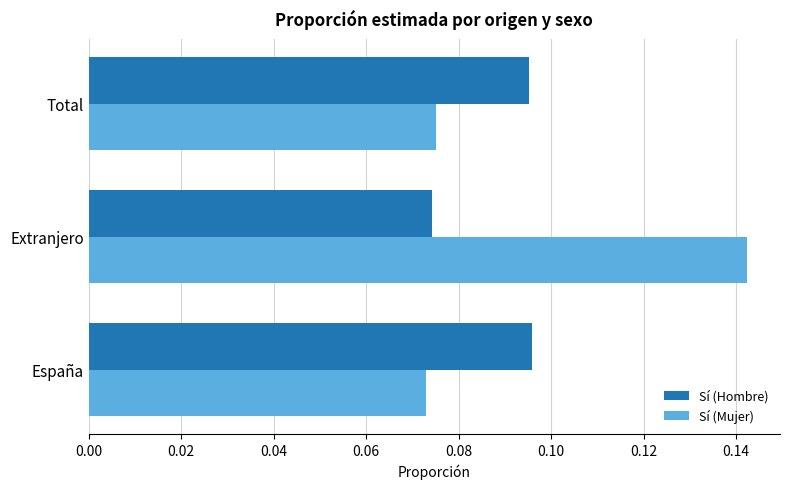

What is the sum of all Sí (Hombre) values?

0.3